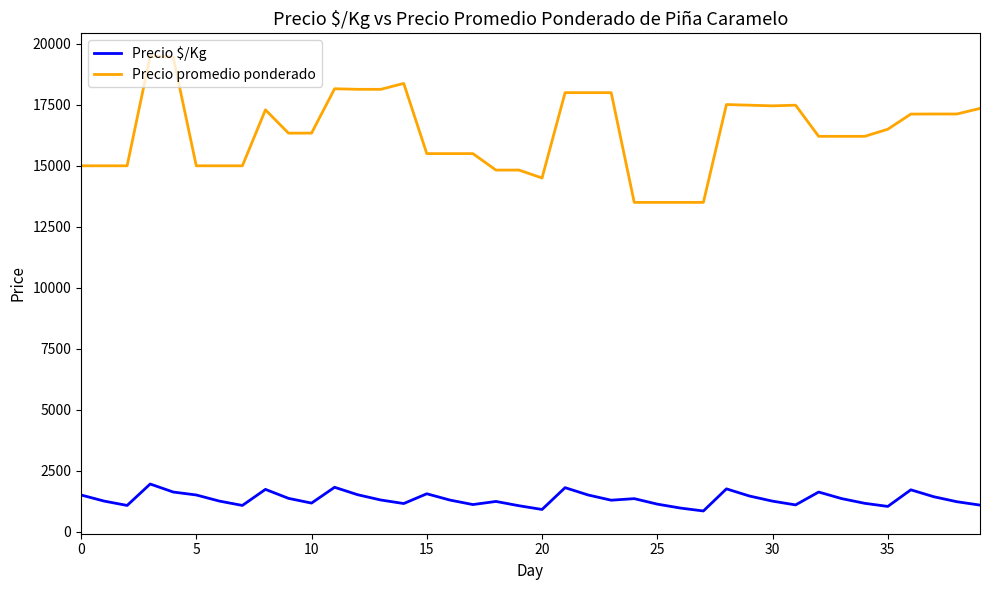

Which series has the widest spread of values?

Precio promedio ponderado